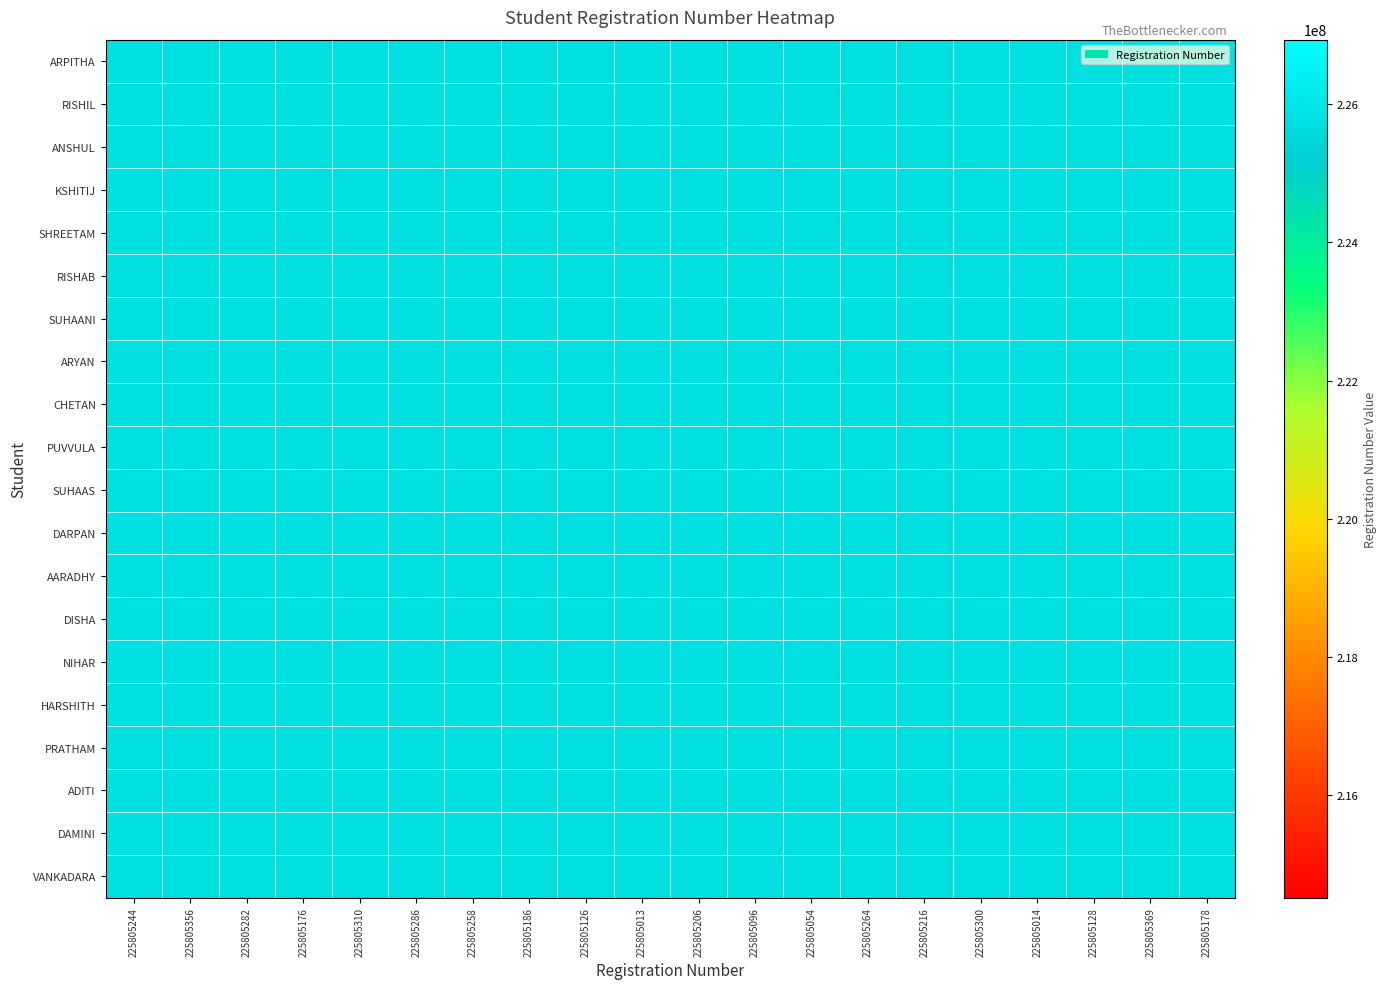

What is the difference between the highest and lowest values at 225805176?

220.0